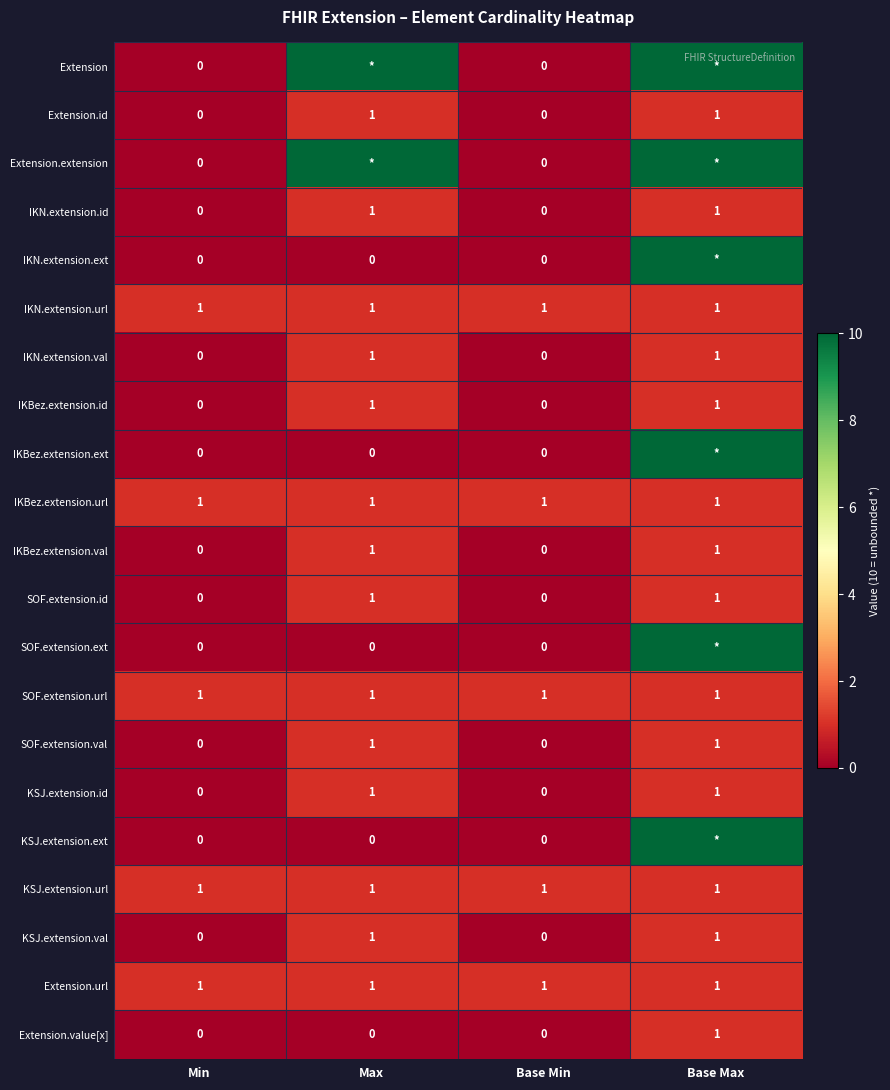

How many IKBez.extension.val values are between 0 and 1?

4